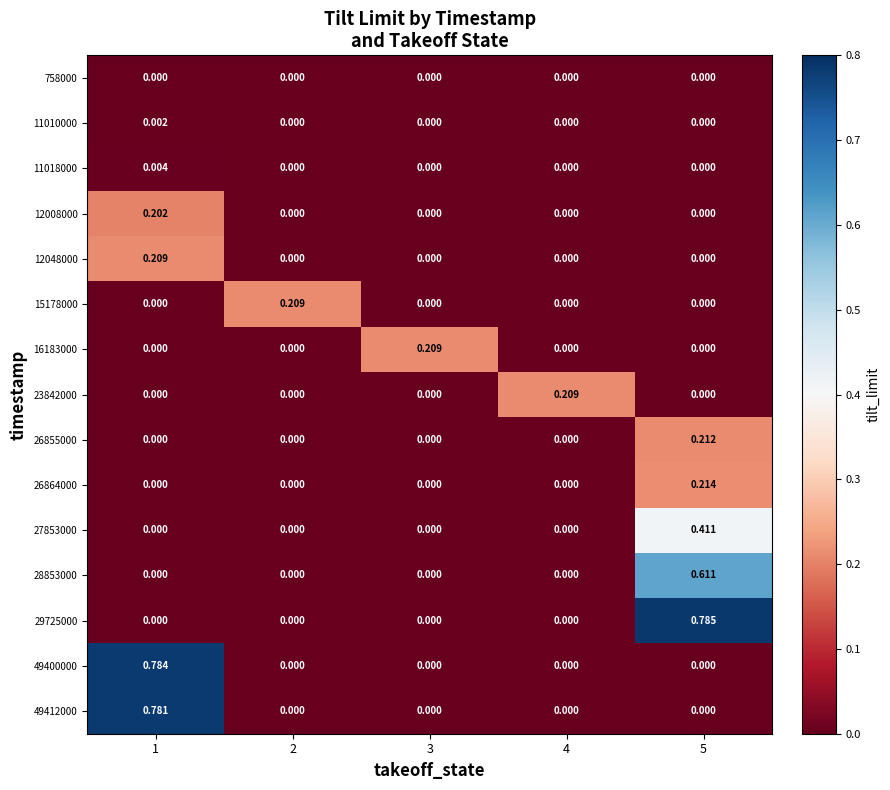

Is the value of 26855000 at 5 greater than the value of 49400000 at 5?

Yes